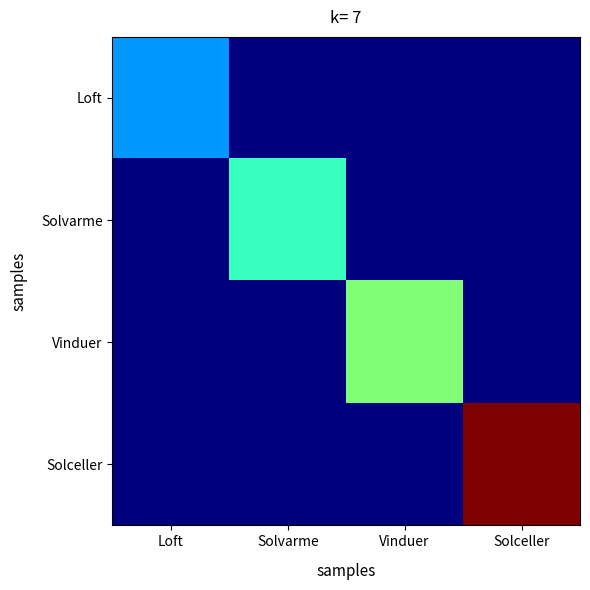

At how many categories does at least one series exceed 7721?

4